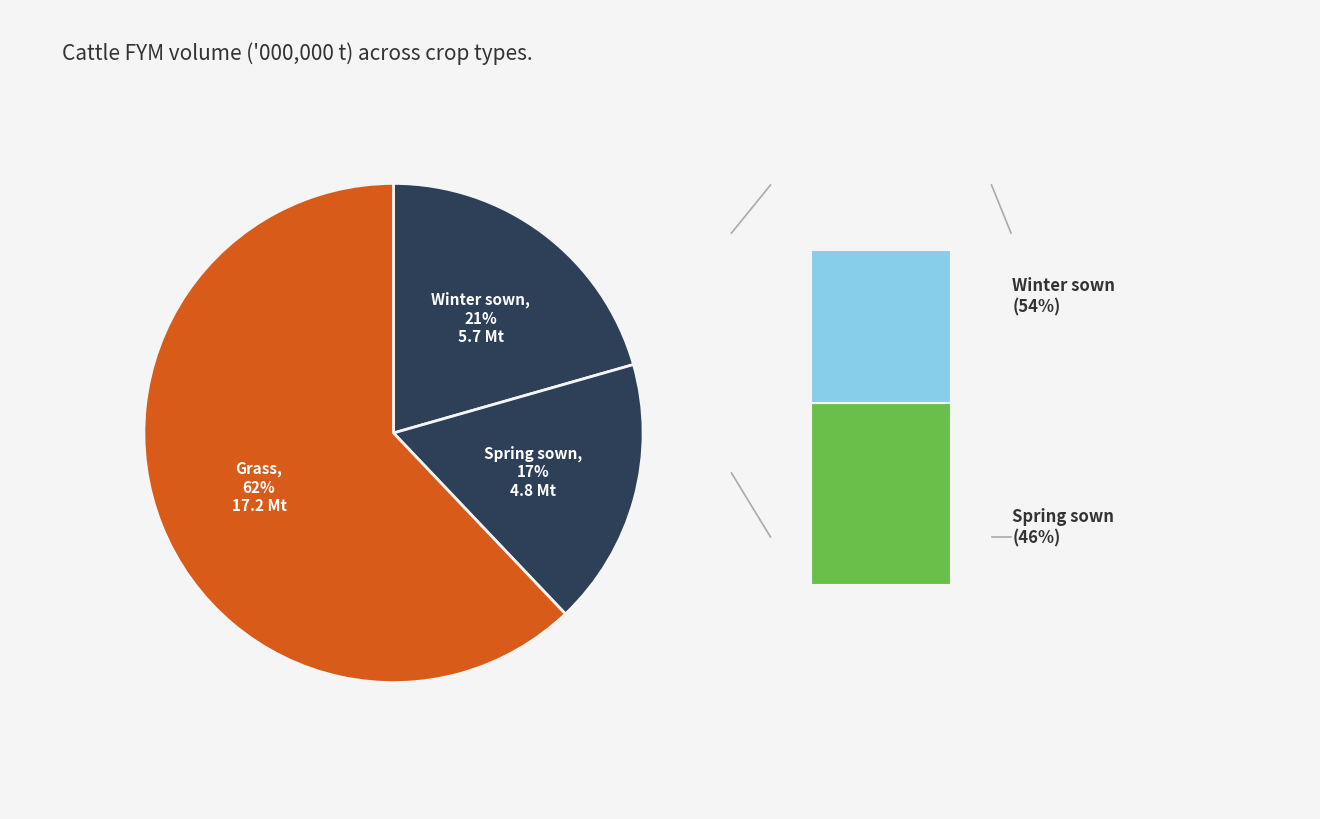

True or false: Winter sown accounts for 13% of the total.

False